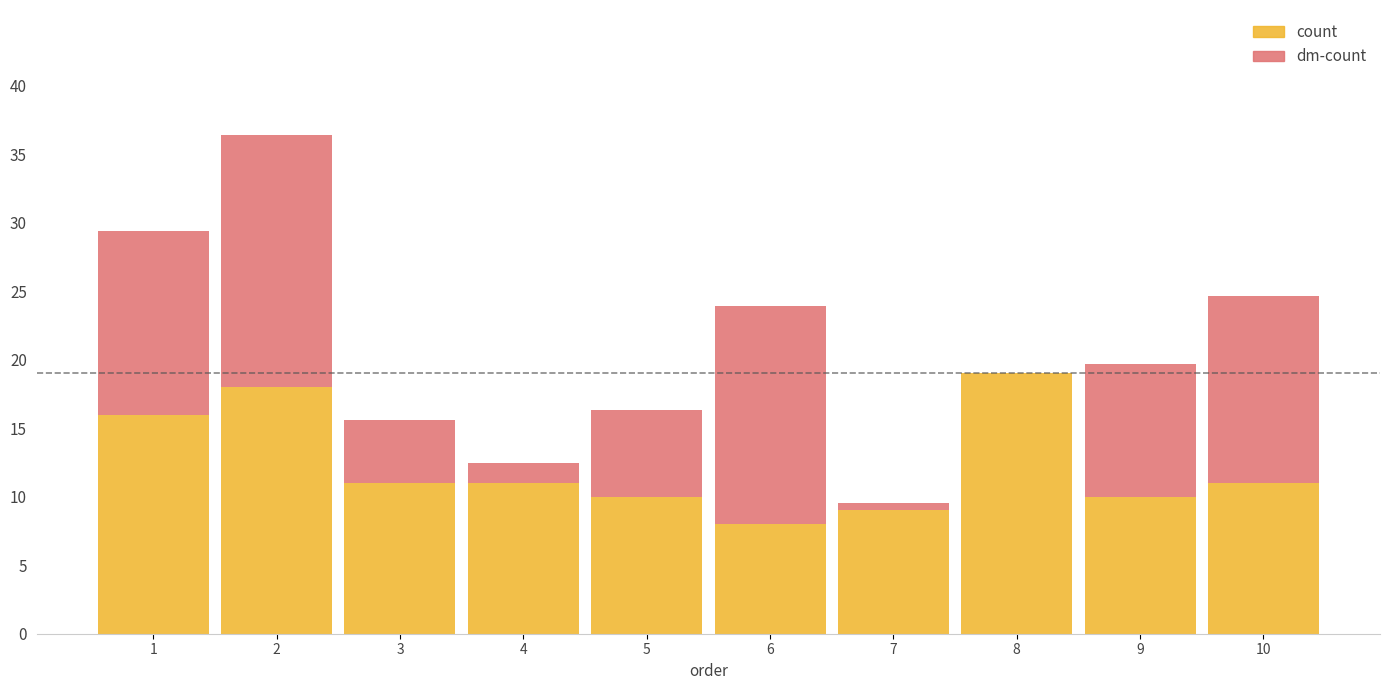

What is the highest value of the count series?

19.0